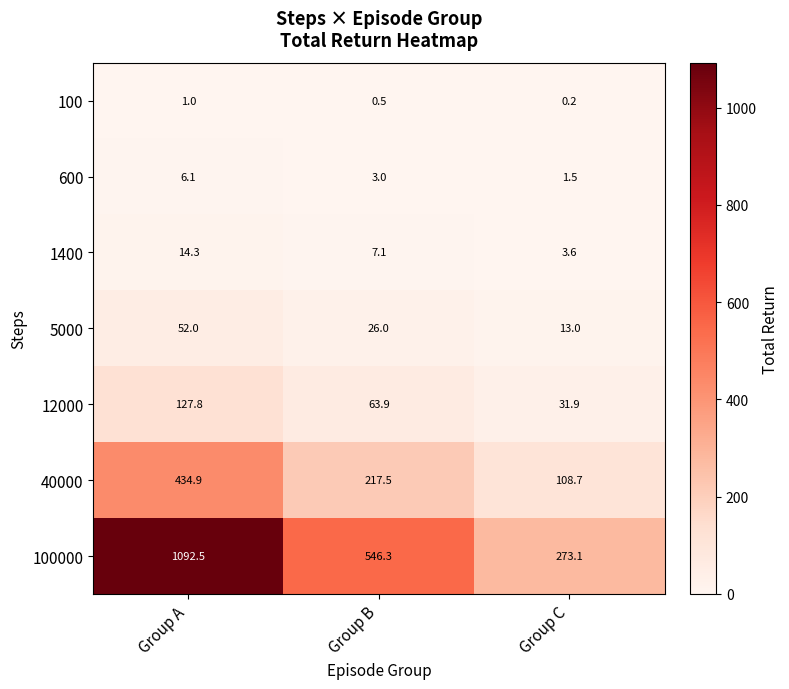

Which series has the largest range (max minus min)?

100000